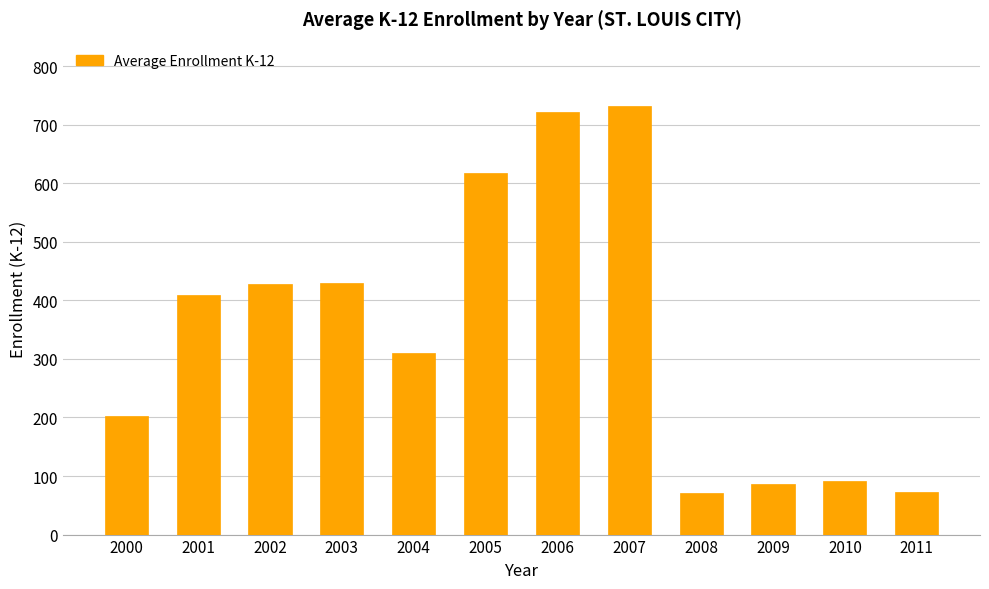

What is the difference between the maximum and minimum values?

661